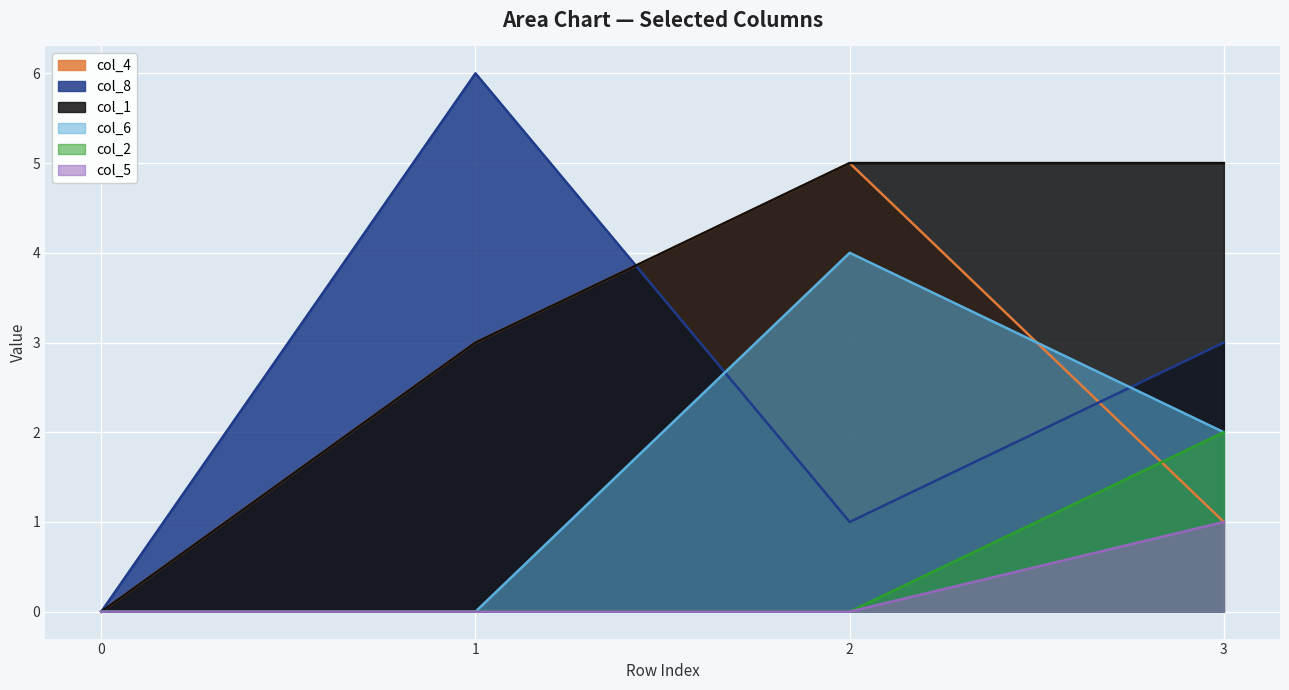

Where does the col_6 series first go above 2?

2